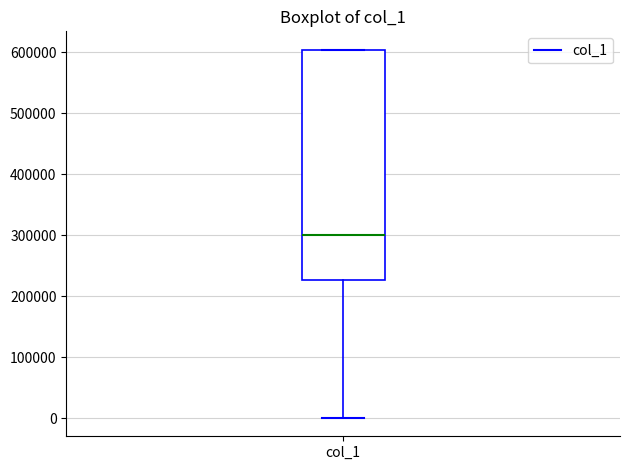

Transcribe this box plot: give where the median line is, the range the box spans, and where the two whiskers end, as read against the y-axis. The values are not printed on the chart, so give them approximately, as read against the axis.

median 300000, box 230000 to 600000, whiskers 0 to 600000